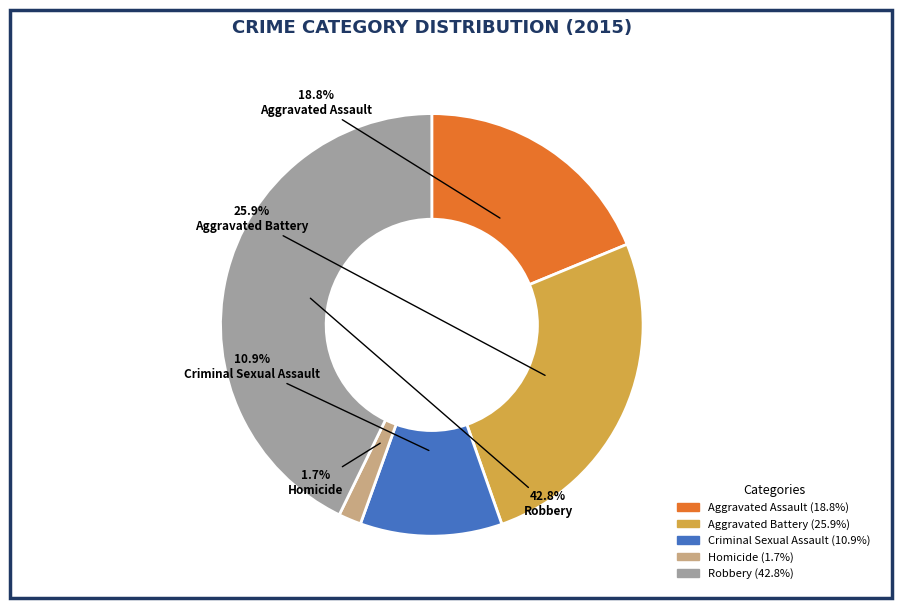

To the nearest percent, what is the difference between the Aggravated Battery and Homicide slice percentages?

24%